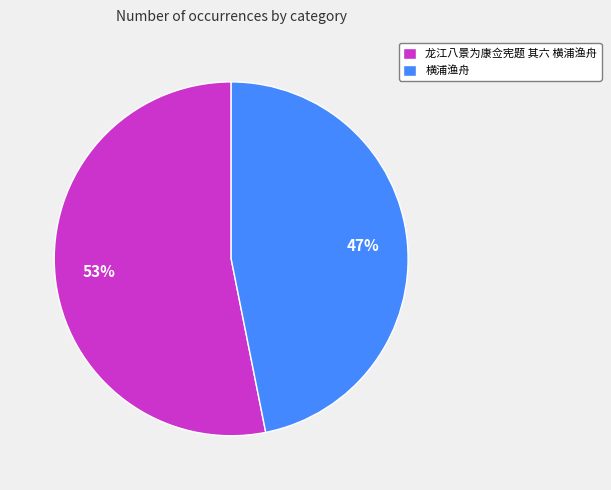

Does 横浦渔舟 account for over 50% of the chart?

No